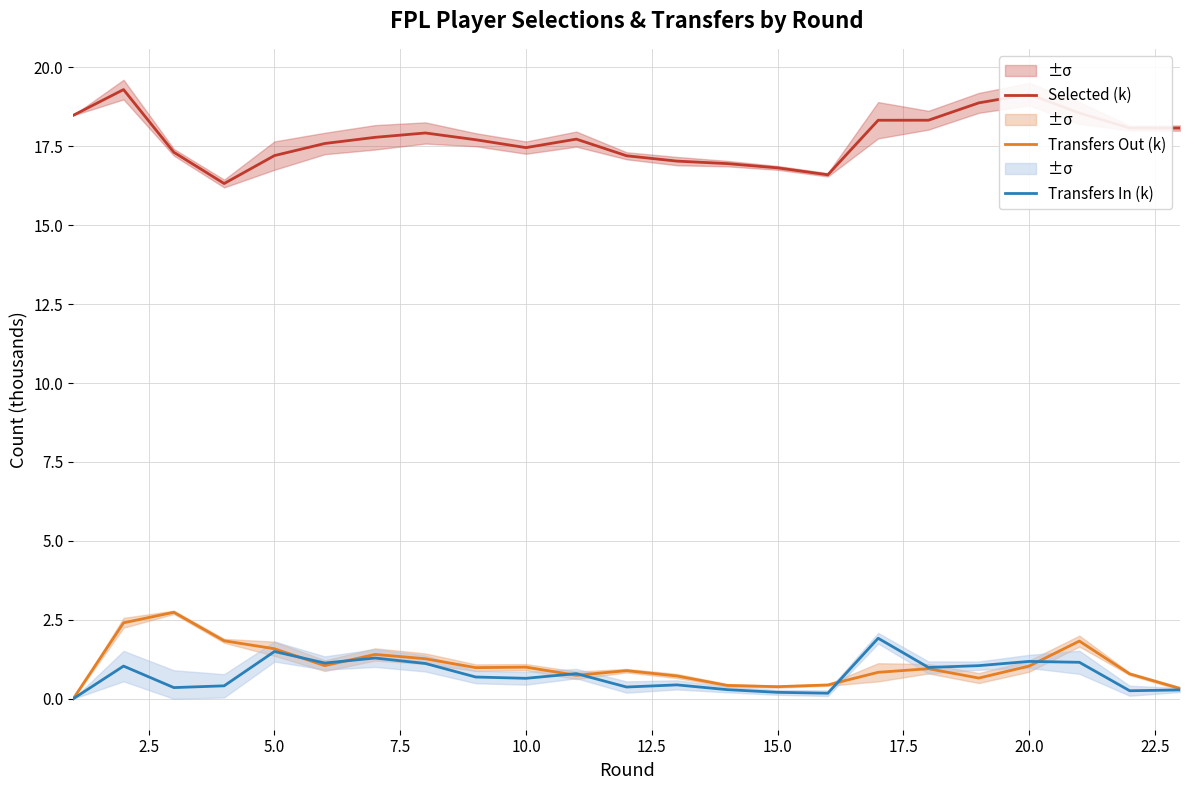

True or false: Selected (k) and Transfers In (k) cross at least once.

False